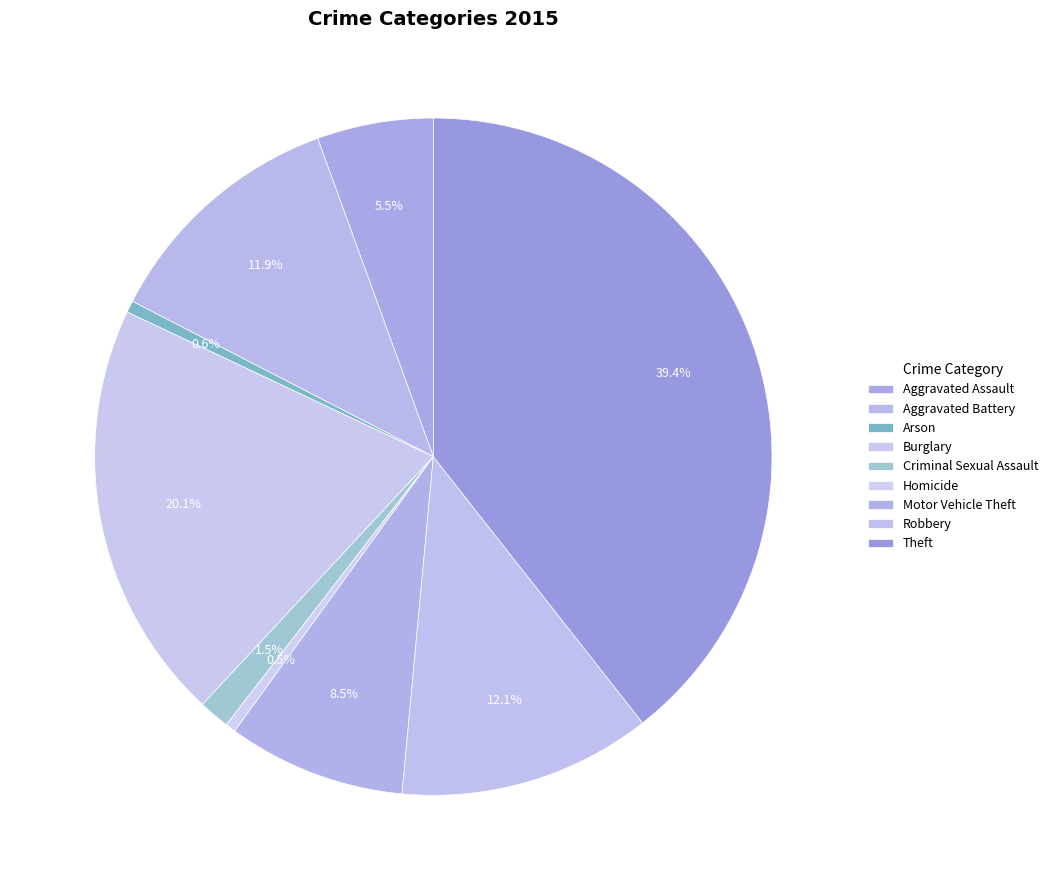

Count the number of slices in the pie.

9